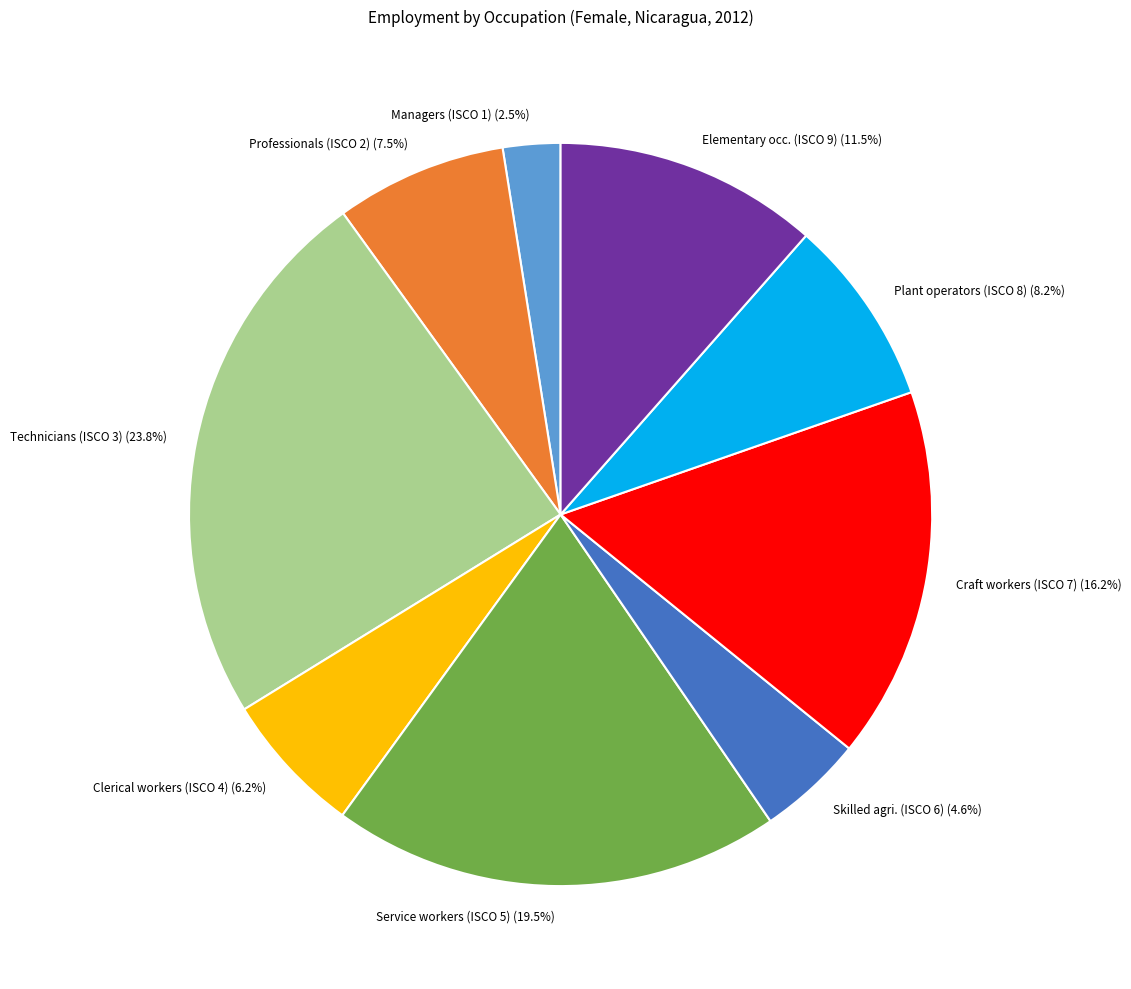

Is there a majority slice in this chart?

No